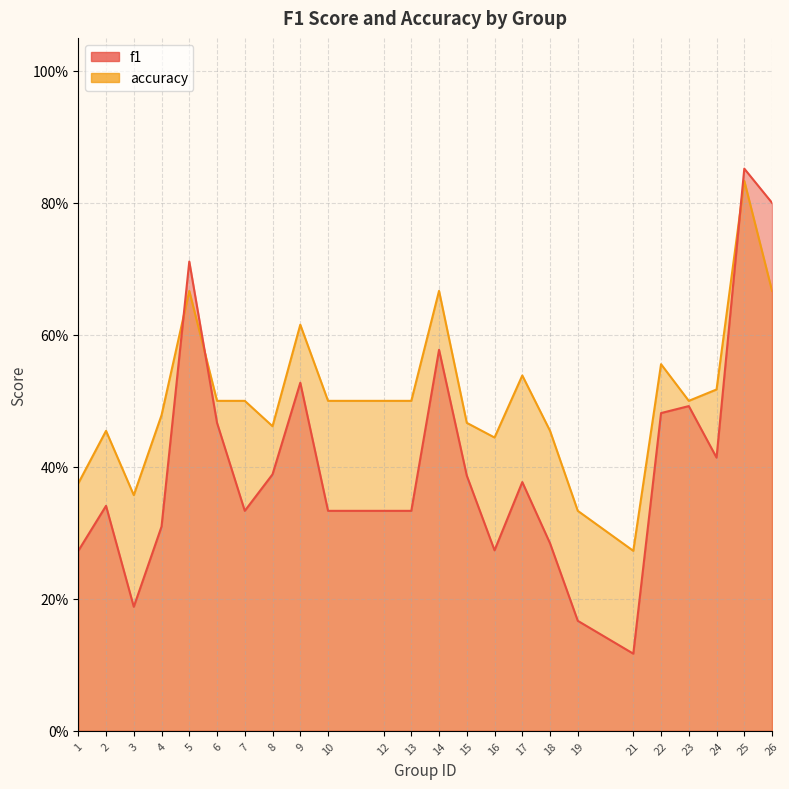

True or false: f1 and accuracy cross at least once.

True